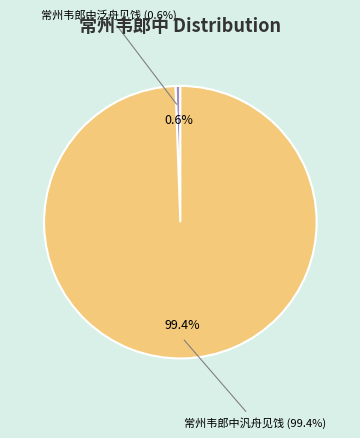

How much of the chart is everything except 常州韦郎中汎舟见饯?

0.6%